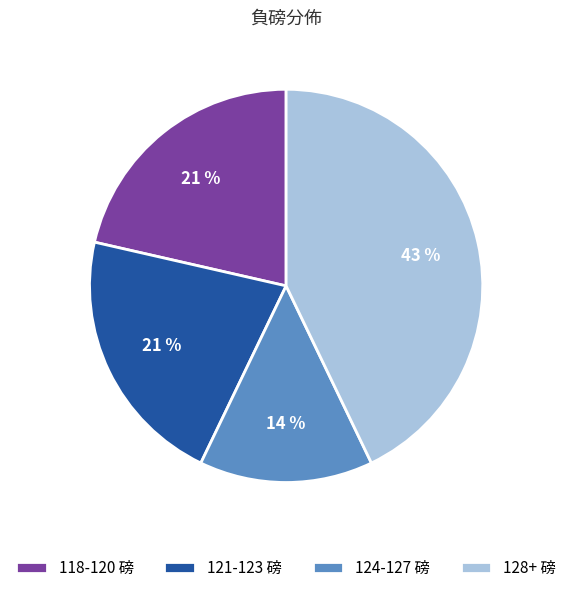

Is it true that 121-123 磅 is 8% of the pie?

False